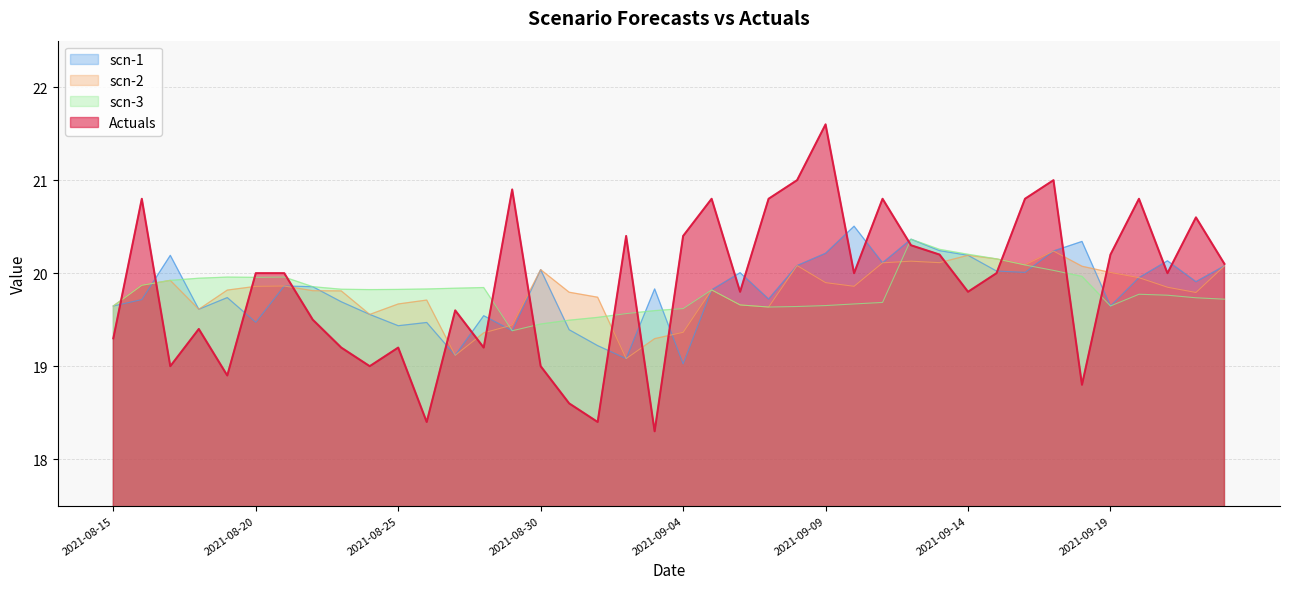

How many lines are shown in the chart?

4